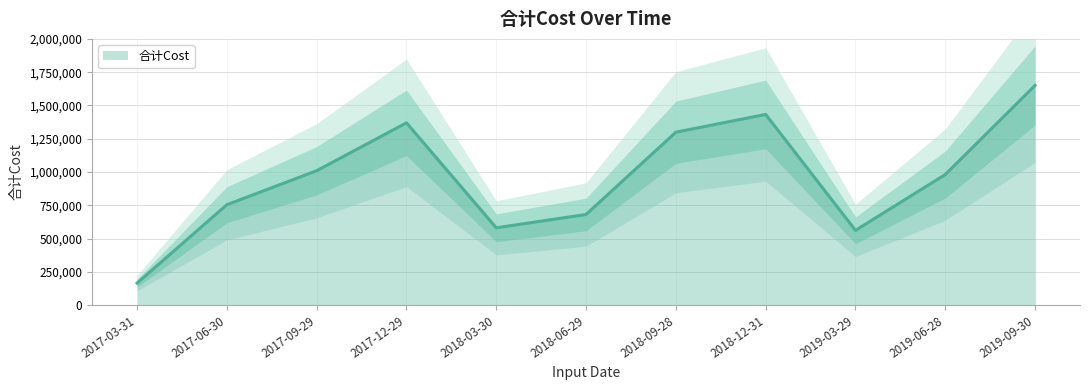

At which category does the chart reach its minimum across all series?

2017-03-31